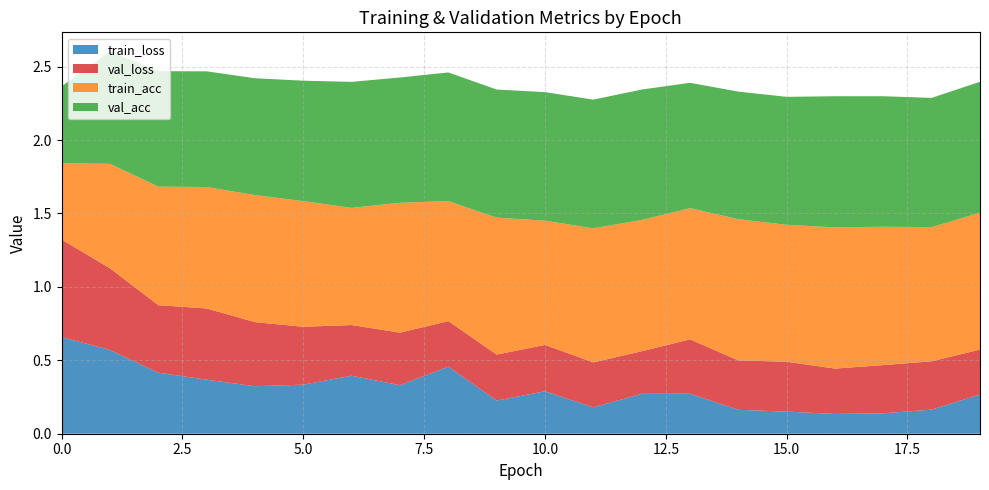

Reading left to right, what are all the values shown in this chart?

train_loss: 0.7	0.6	0.4	0.4	0.3	0.3	0.4	0.3	0.5	0.2	0.3	0.2	0.3	0.3	0.2	0.2	0.1	0.1	0.2	0.3
val_loss: 0.7	0.6	0.5	0.5	0.4	0.4	0.3	0.4	0.3	0.3	0.3	0.3	0.3	0.4	0.3	0.3	0.3	0.3	0.3	0.3
train_acc: 0.5	0.7	0.8	0.8	0.9	0.9	0.8	0.9	0.8	0.9	0.8	0.9	0.9	0.9	1.0	0.9	1.0	0.9	0.9	0.9
val_acc: 0.5	0.8	0.8	0.8	0.8	0.8	0.9	0.9	0.9	0.9	0.9	0.9	0.9	0.9	0.9	0.9	0.9	0.9	0.9	0.9